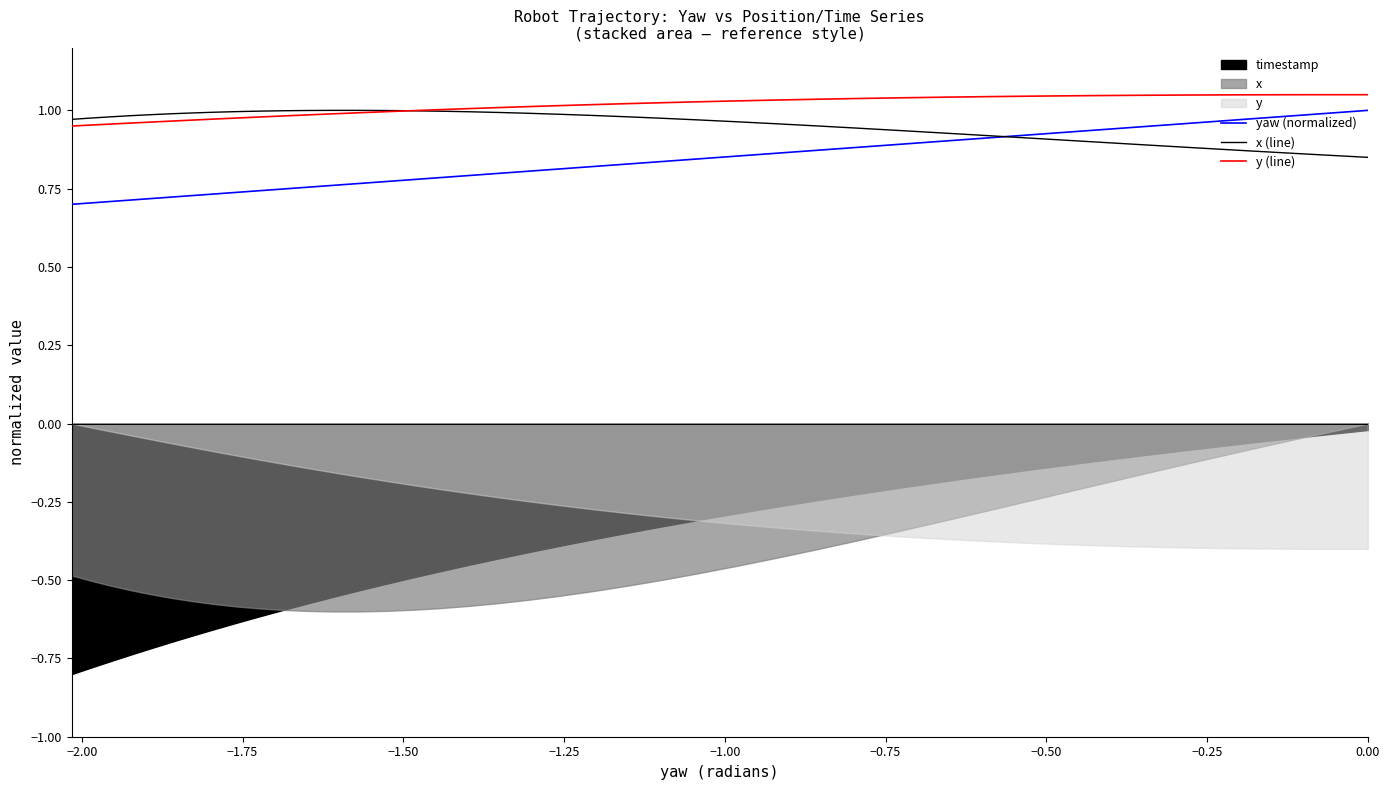

At how many categories does at least one series exceed 0?

40